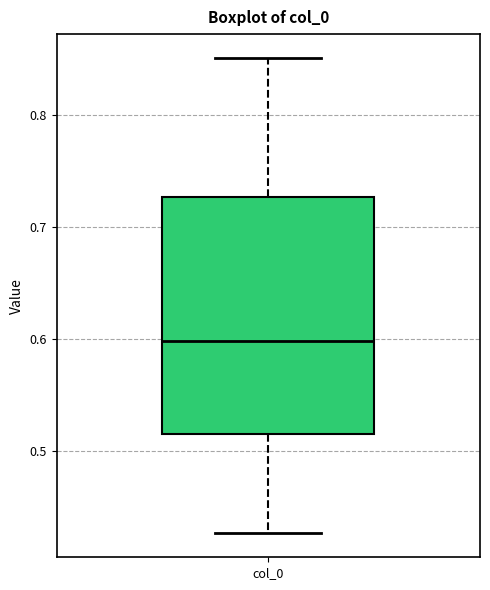

Read this box plot against the y-axis: the position of the median line, the range covered by the box, and the ends of both whiskers. The values are not printed on the chart, so give them approximately, as read against the axis.

median 0.60, box 0.52 to 0.73, whiskers 0.43 to 0.85